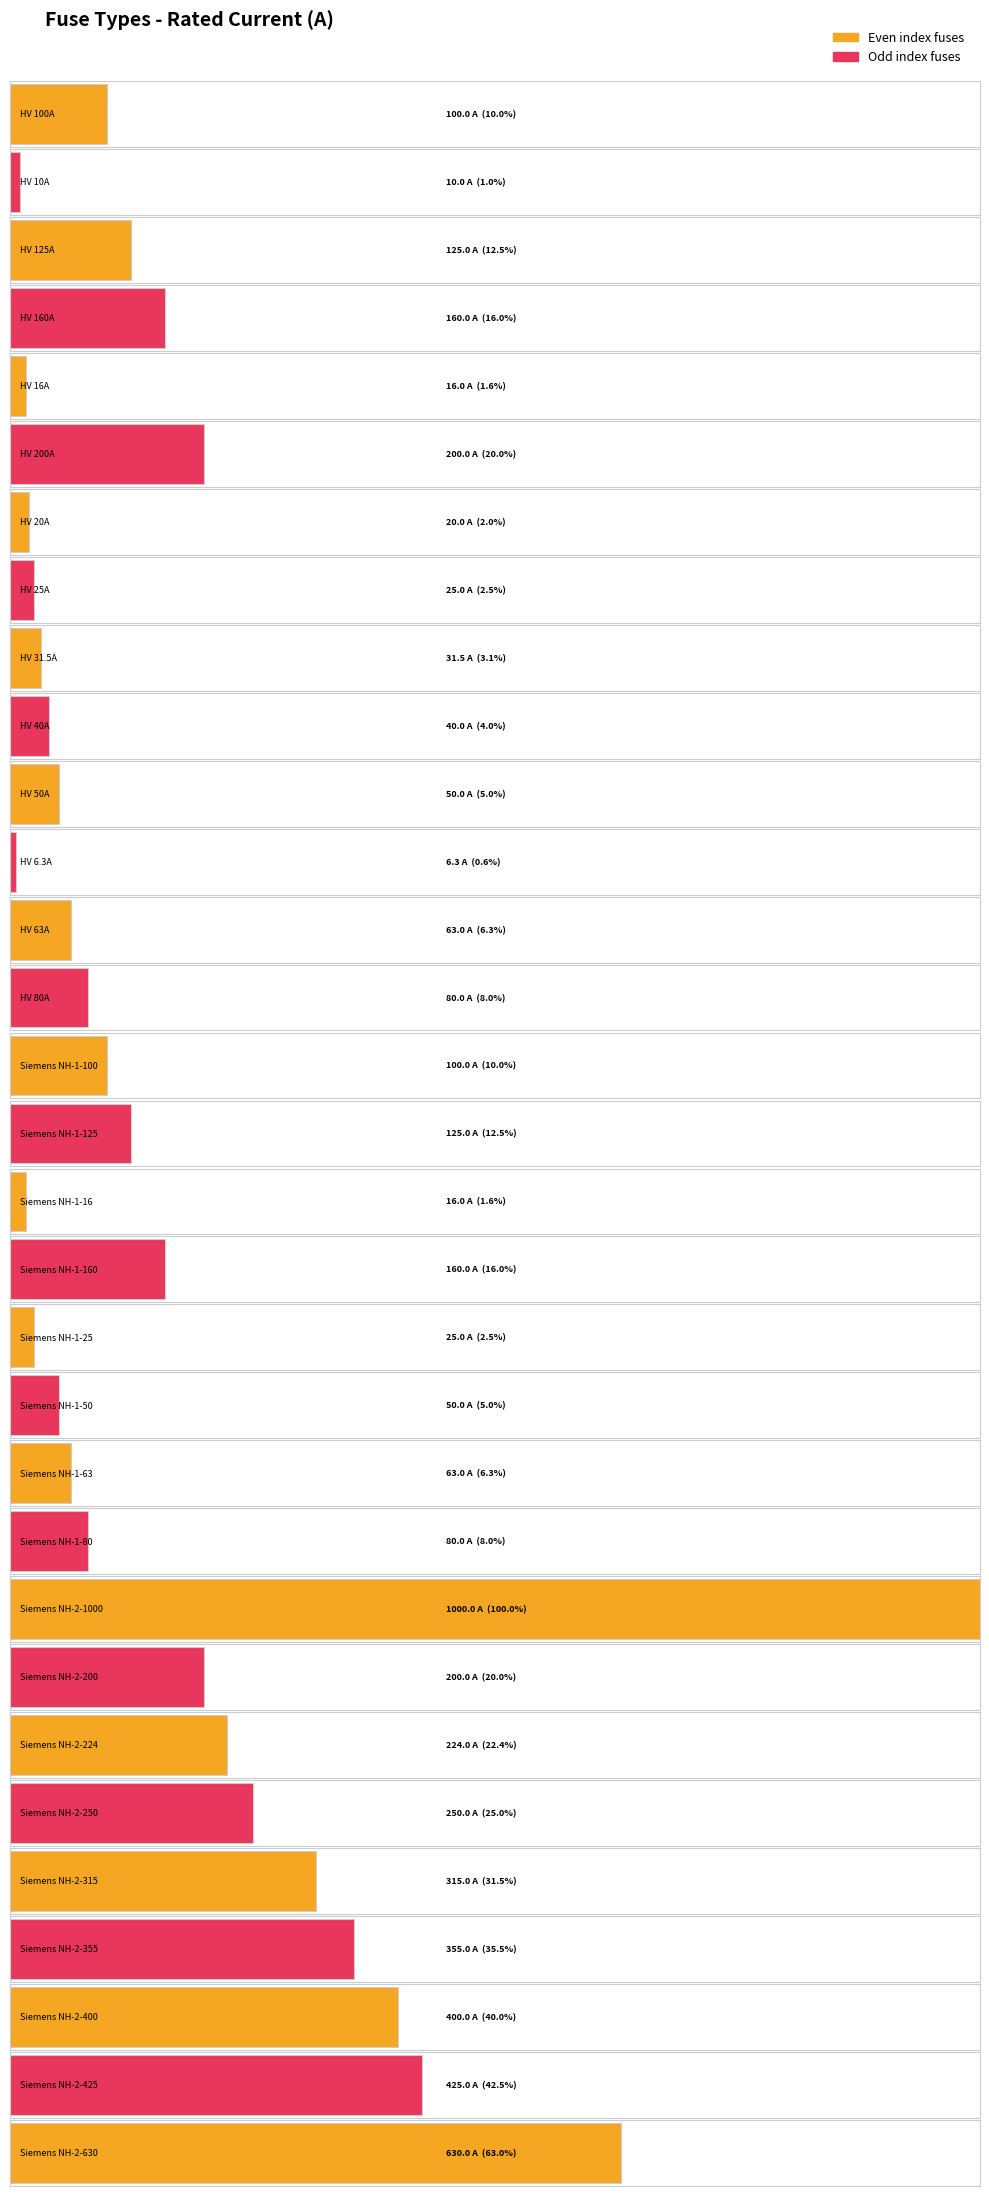

Where is the data nearest to the value 503?

Siemens NH-2-425